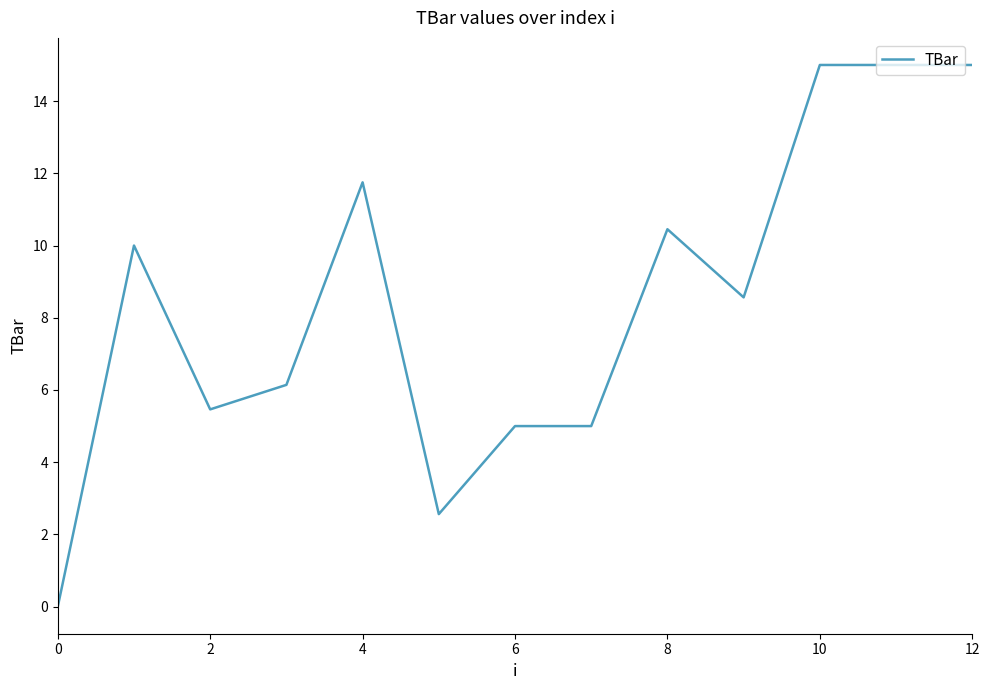

What is the greatest value displayed?

15.0